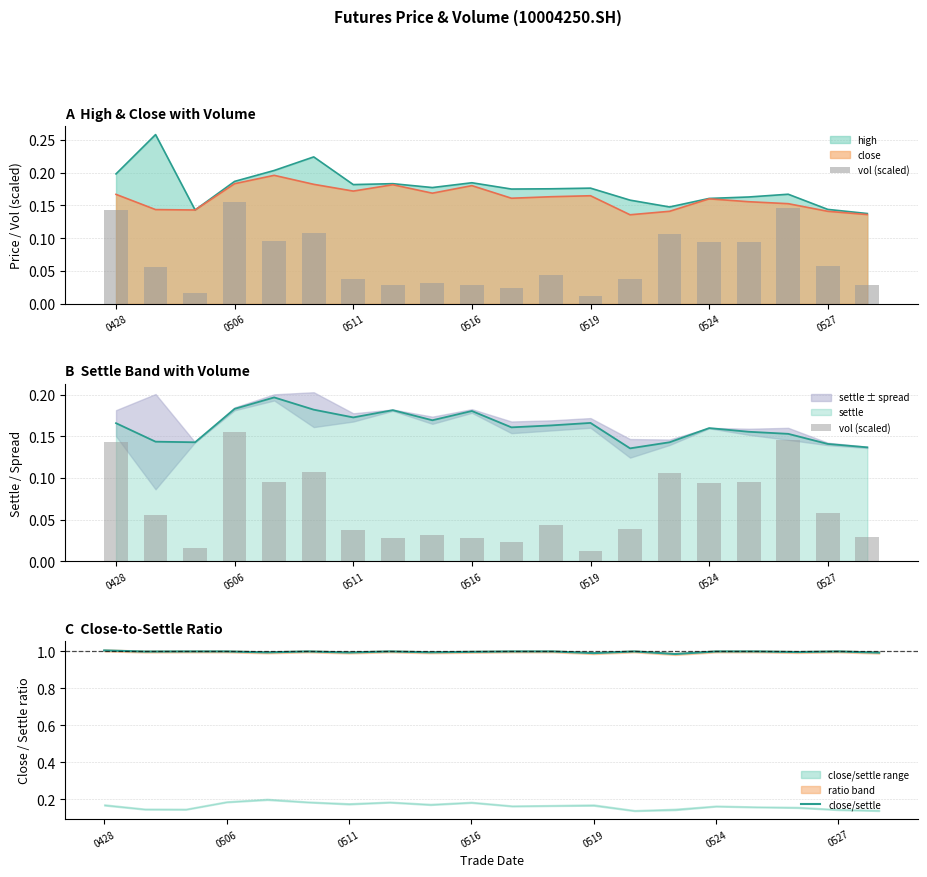

Which category has the highest value across all series?

0428